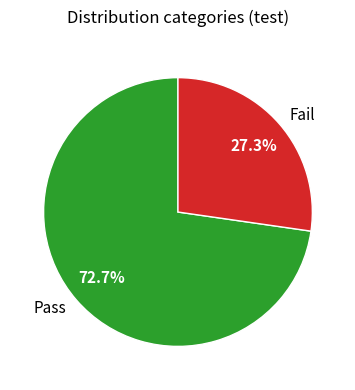

Does any single category account for the majority?

Yes